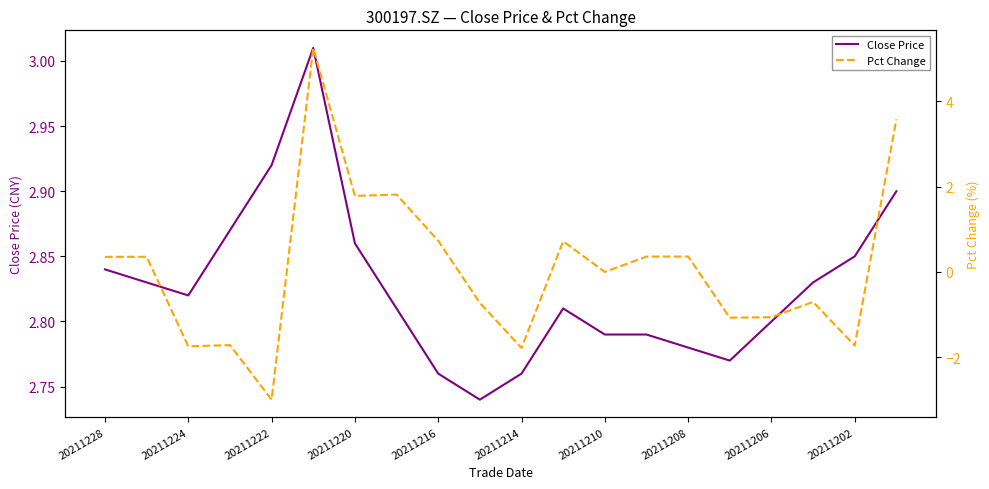

What is the difference between the maximum and minimum values in the Close Price series?

0.3